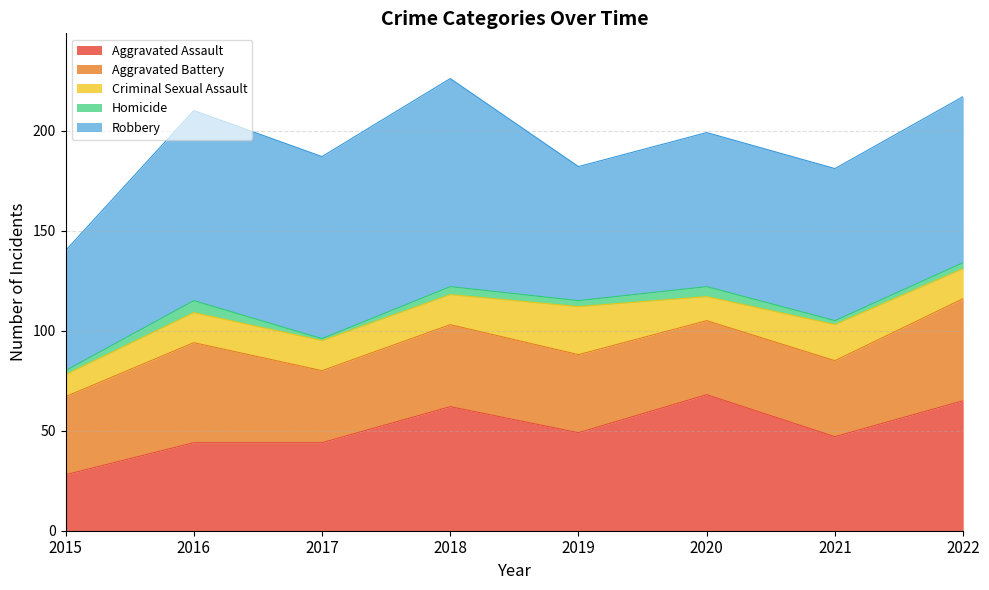

True or false: Aggravated Battery has more than 0 interior local peaks.

True